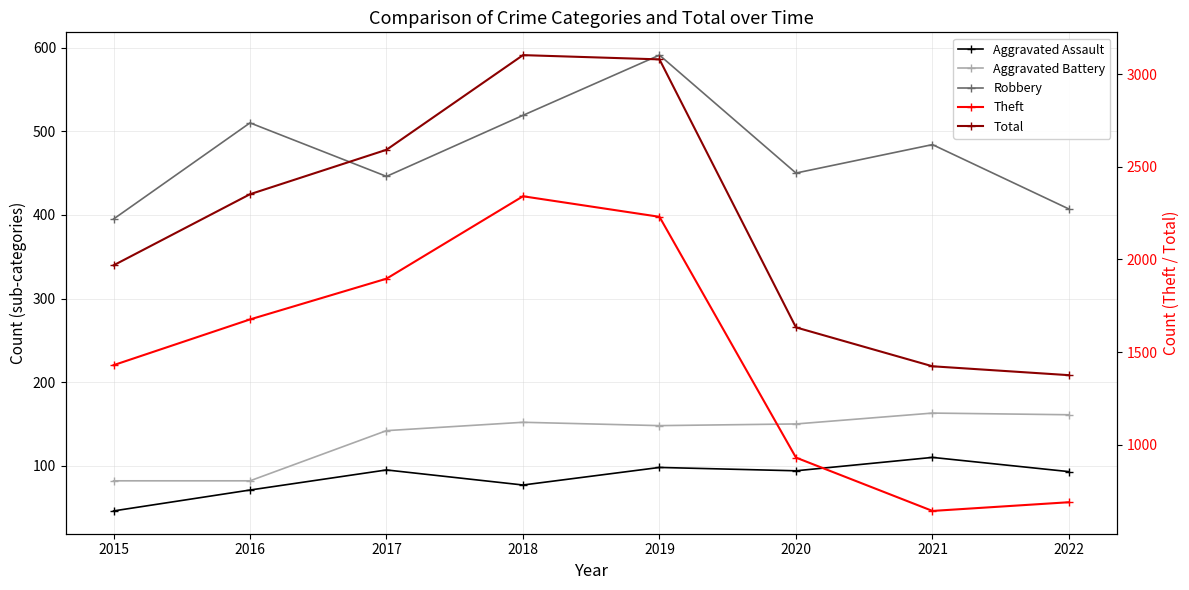

Reading left to right, transcribe all the data shown in this chart.

Aggravated Assault: 46	71	95	77	98	94	110	93
Aggravated Battery: 82	82	142	152	148	150	163	161
Robbery: 395	510	446	519	591	450	484	407
Theft: 1429	1676	1896	2341	2230	930	642	689
Total: 1968	2352	2592	3103	3080	1633	1423	1375